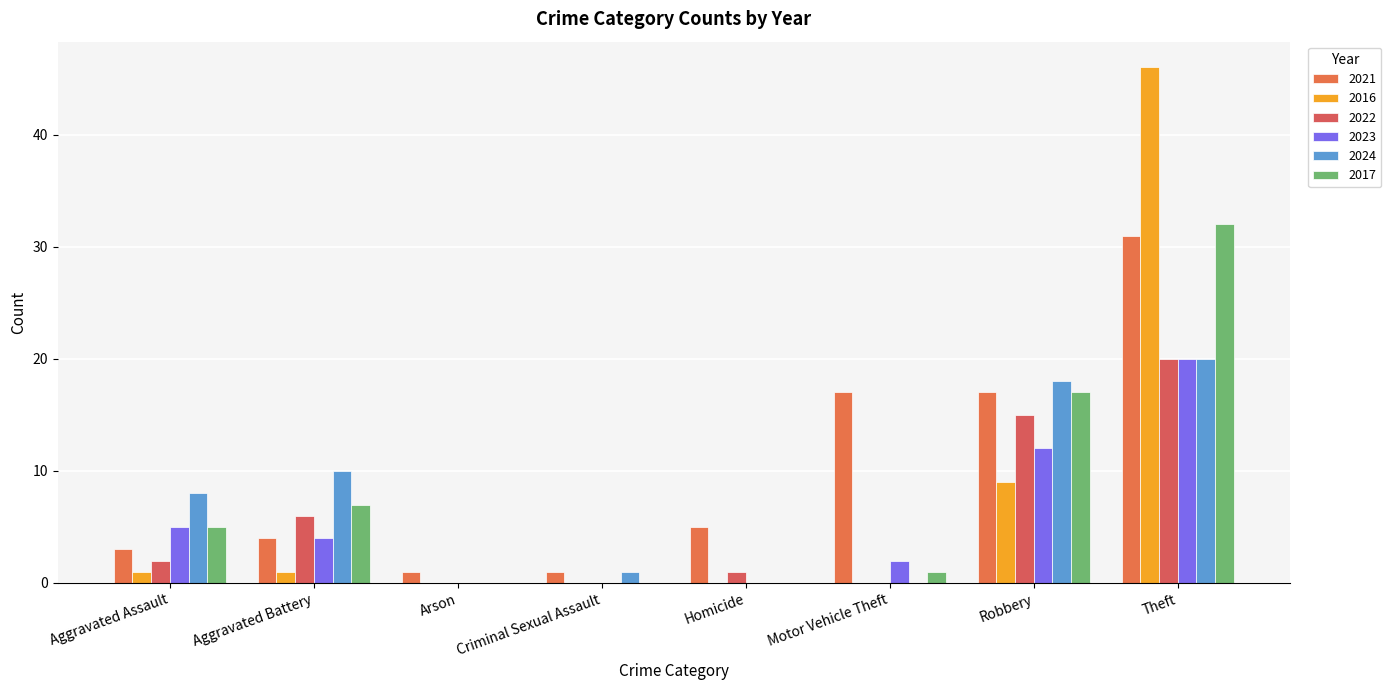

The value of 2023 at Robbery is 12. True or false?

True